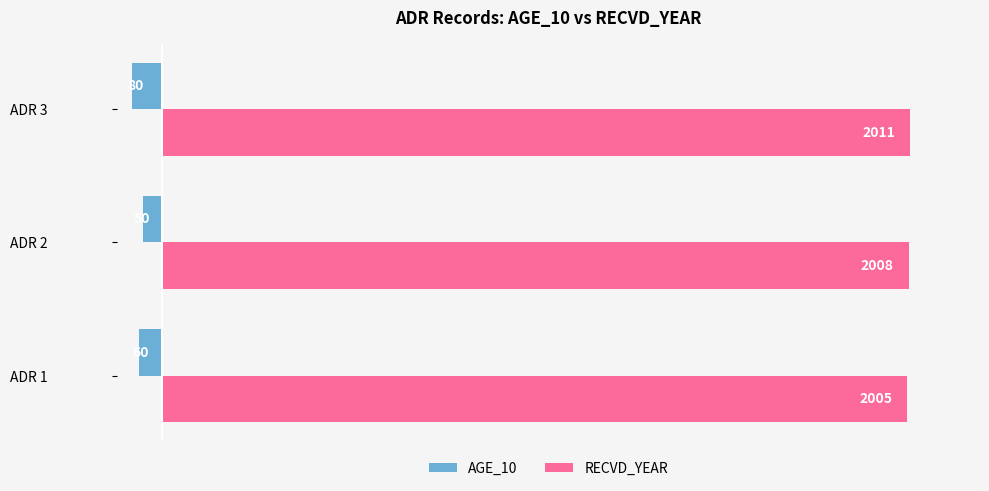

What is the sum of the AGE_10 values at ADR 3 and ADR 1?

-140